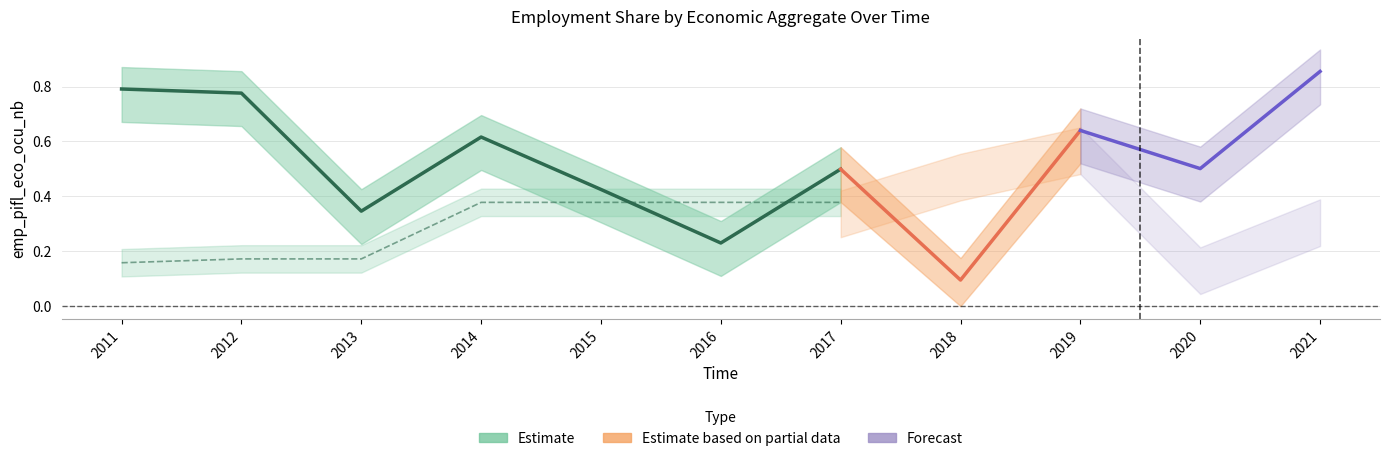

What is the difference between the second highest and minimum values in the eco_aggregate_mkt series?

0.7